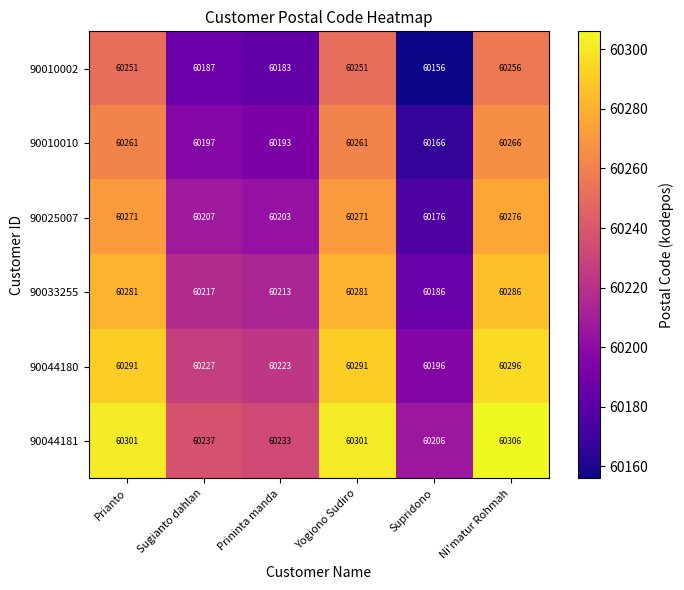

List the series in order of their overall mean, lowest first.

90010002, 90010010, 90025007, 90033255, 90044180, 90044181